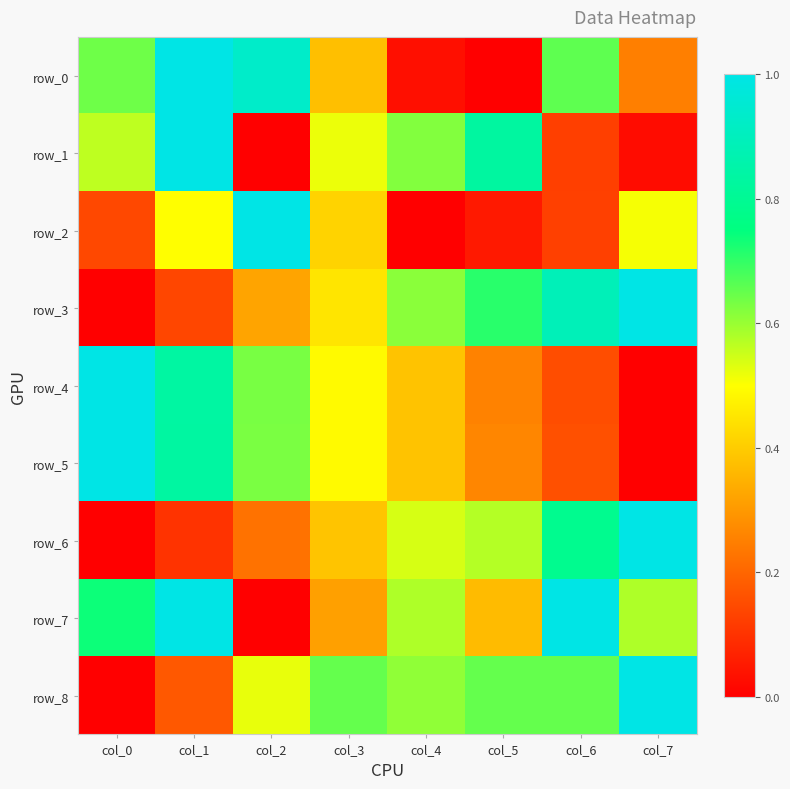

Is the value of row_1 at col_6 greater than the value of row_8 at col_1?

No